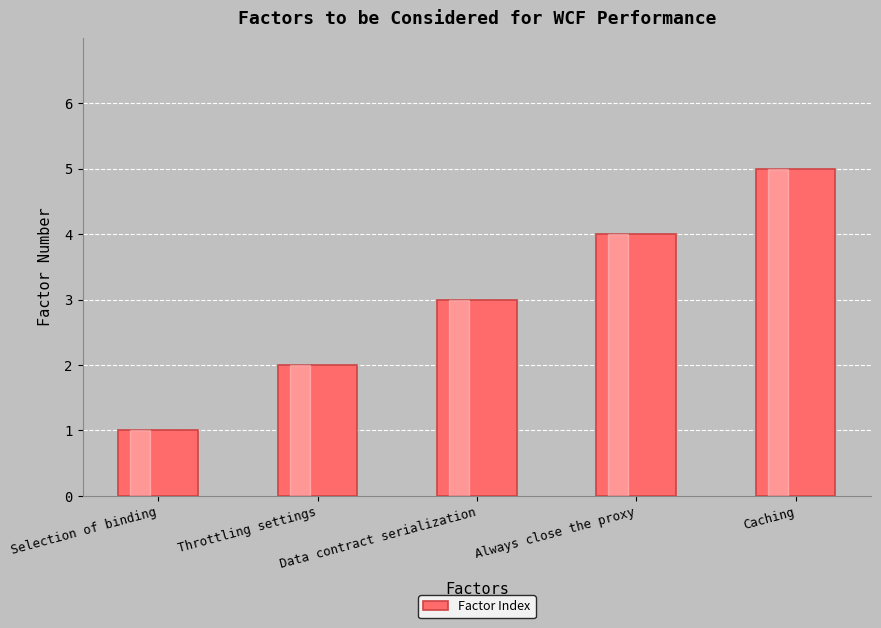

The chart shows a value of 4 at Data contract serialization. True or false?

False